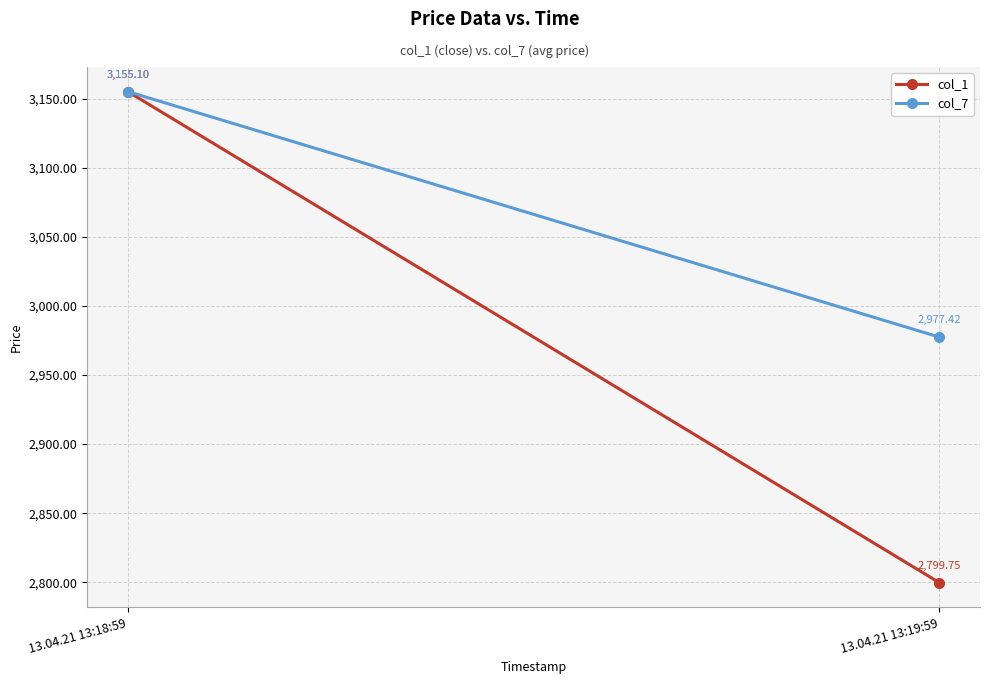

What position from the right is 13.04.21 13:18:59?

2